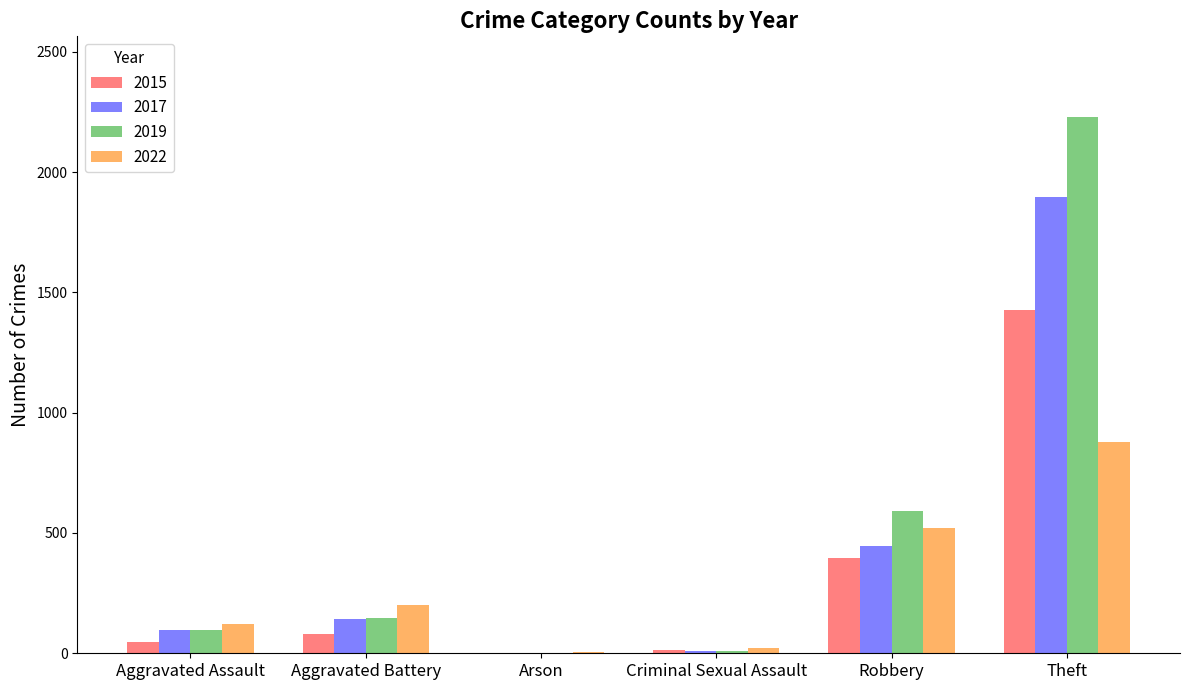

Is it true that 2022 equals 880 at Theft?

True